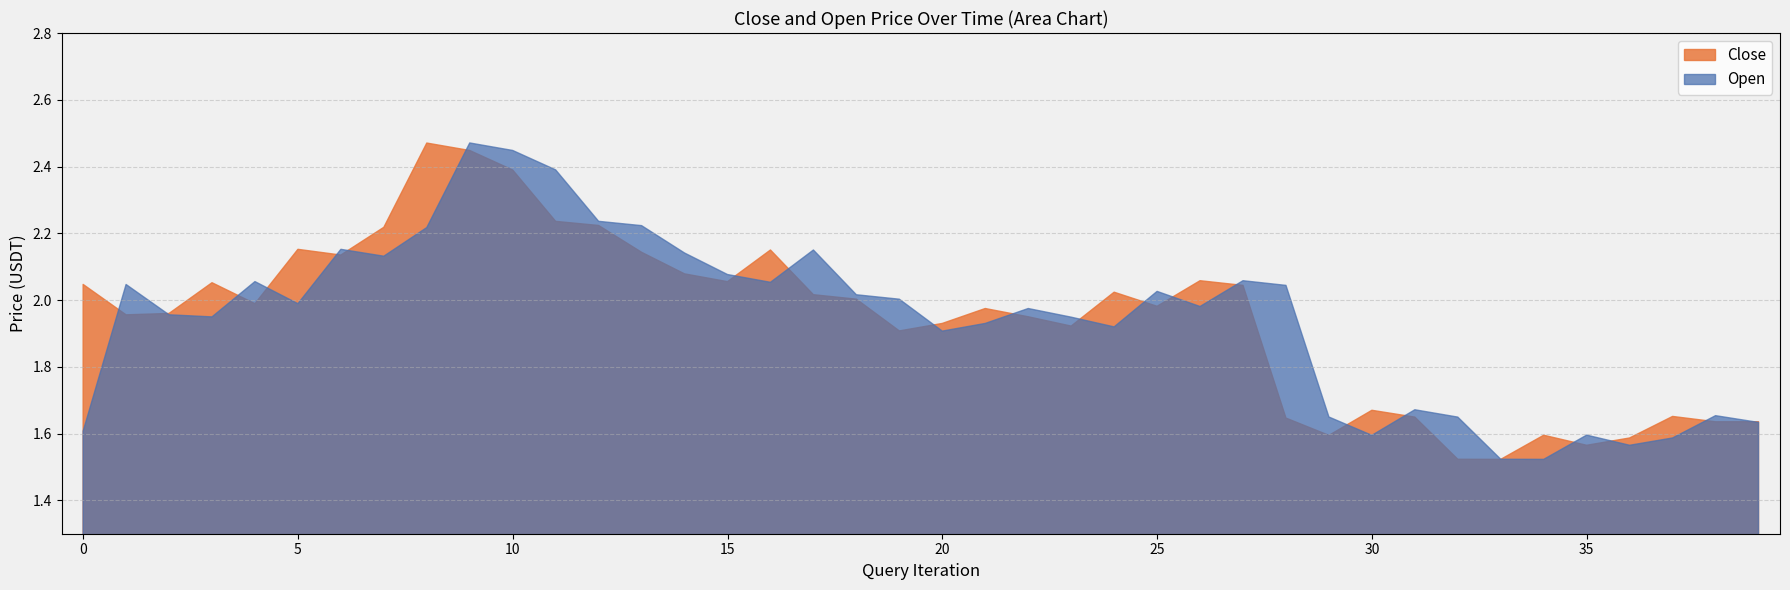

What is the difference between the Open values at 16 and 32?

0.4